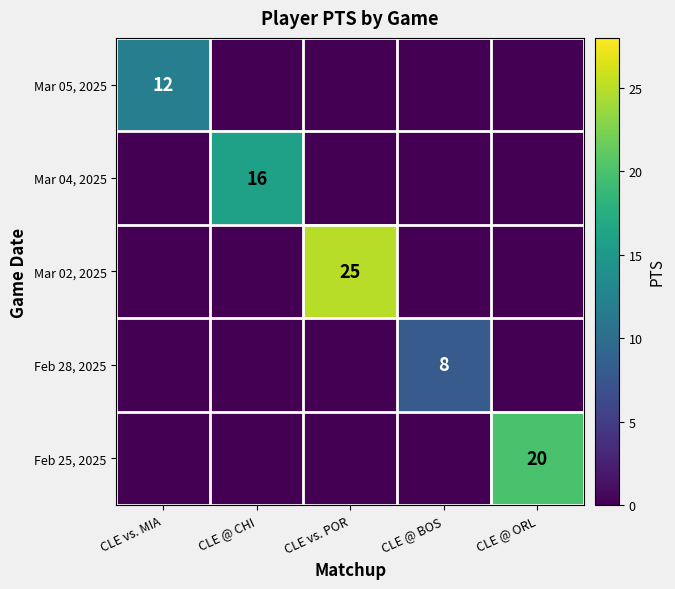

Is the value of Mar 04, 2025 at CLE @ CHI greater than the value of Mar 02, 2025 at CLE vs. POR?

No